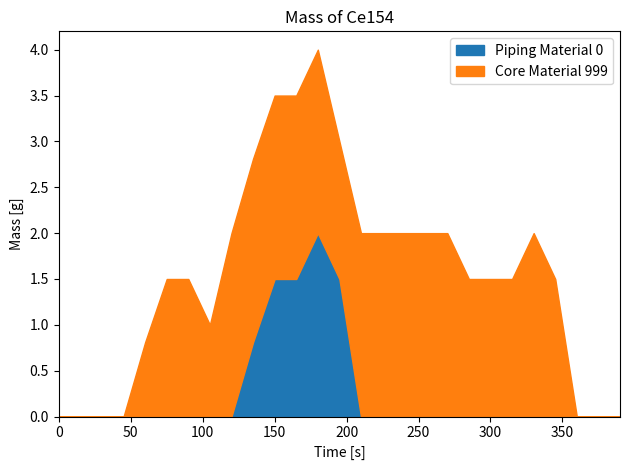

Which series has the largest total across all categories?

Core Material 999